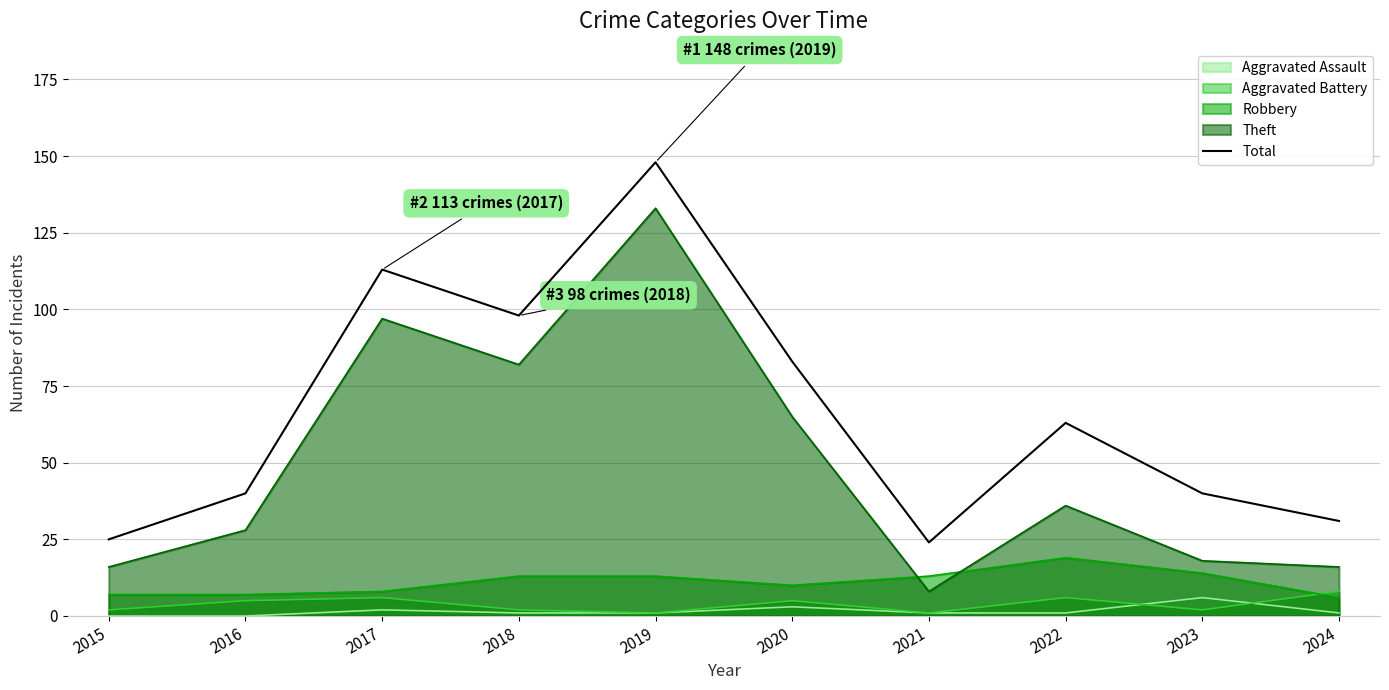

How many lines are shown in the chart?

5